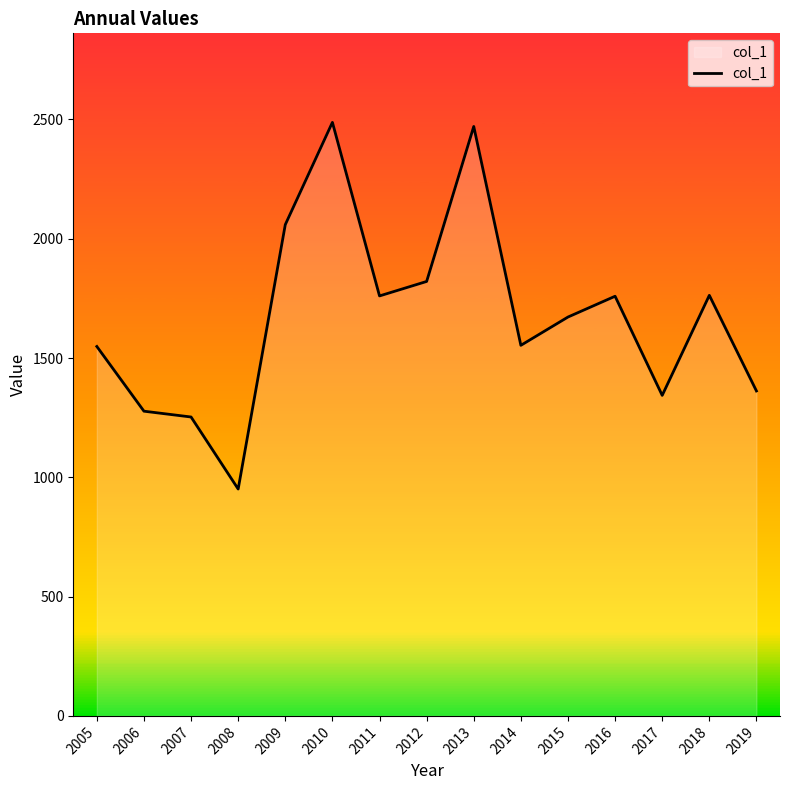

True or false: the data shows 579.7 at 2011.

False